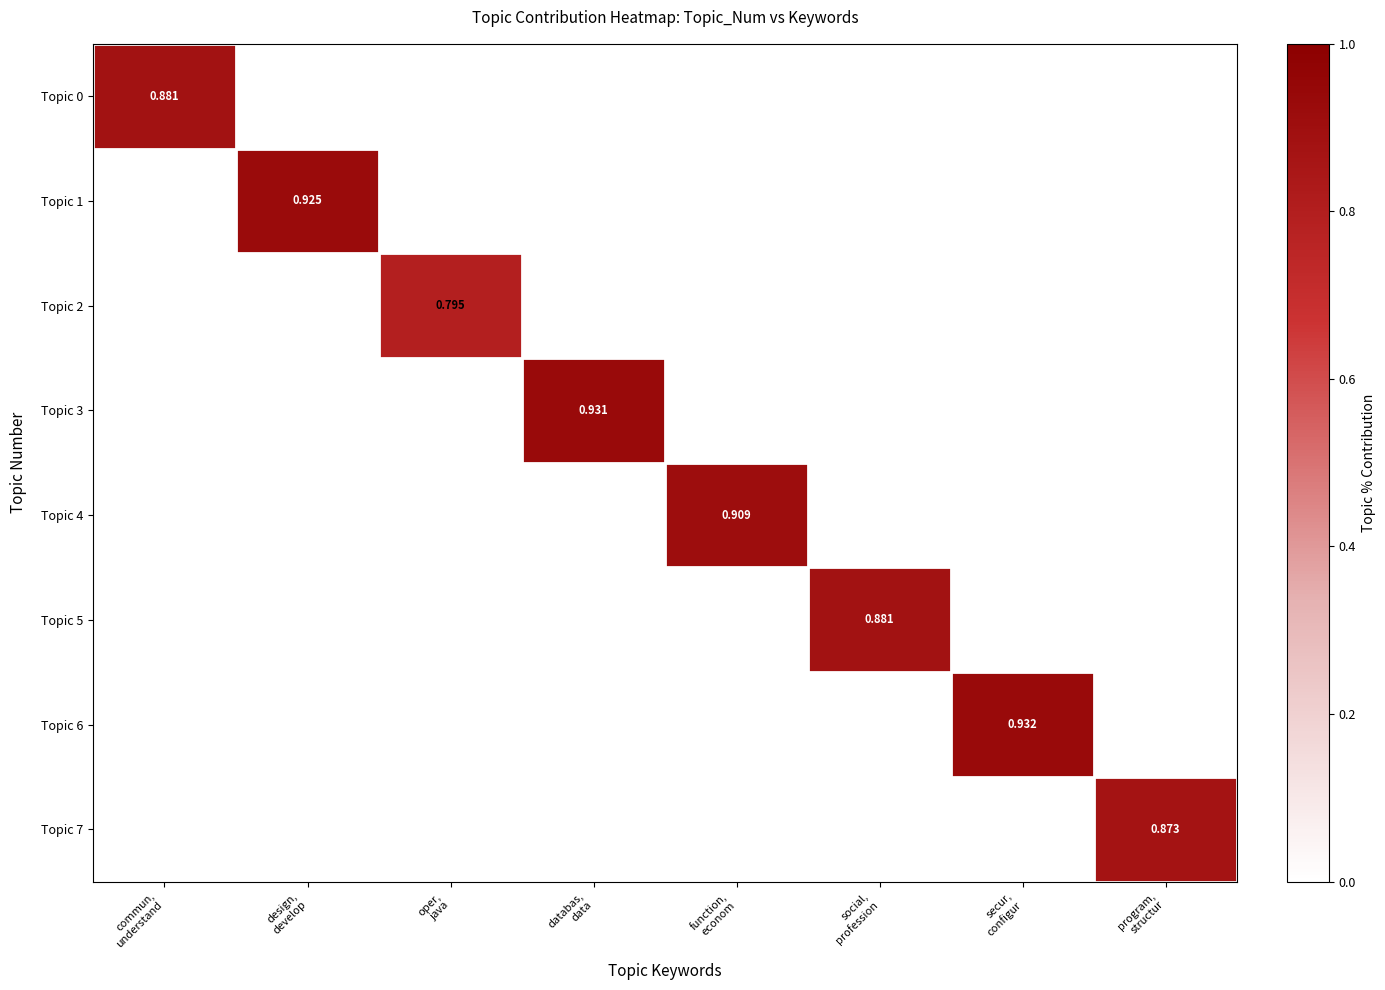

How many data points does each series have?

8